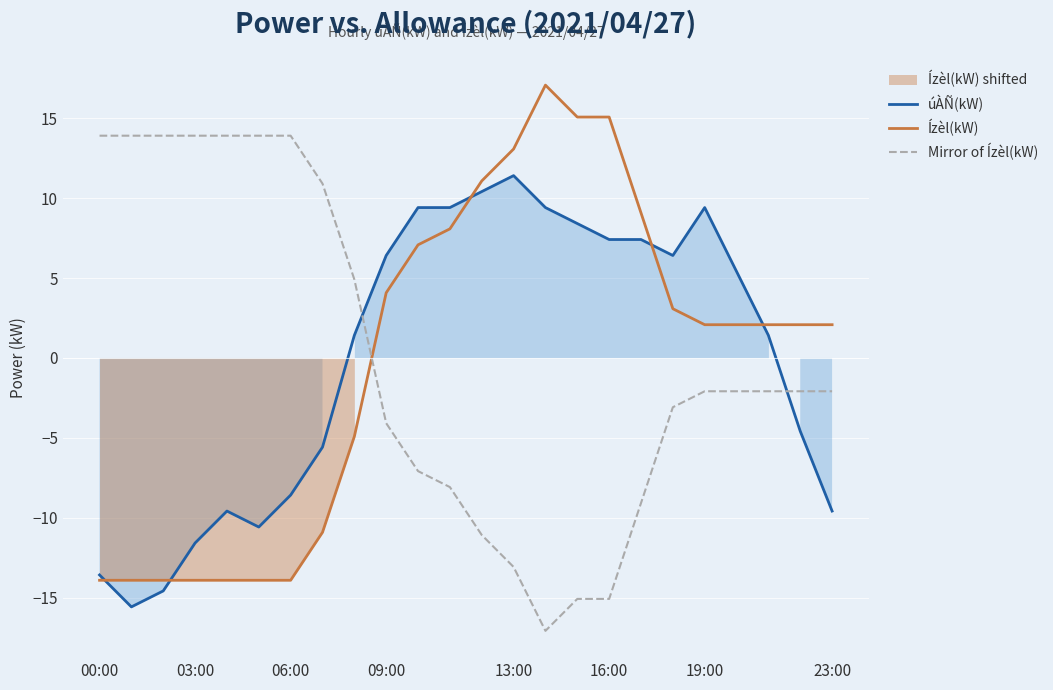

At which label does Ízèl(kW) reach its minimum?

00:00